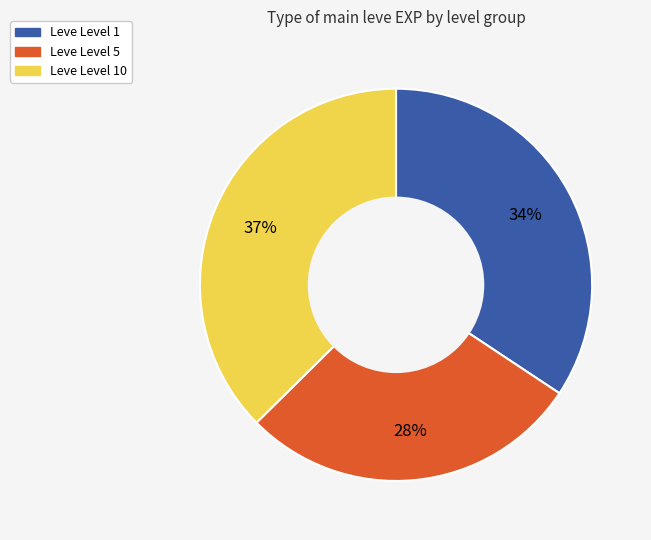

Does any single category account for the majority?

No